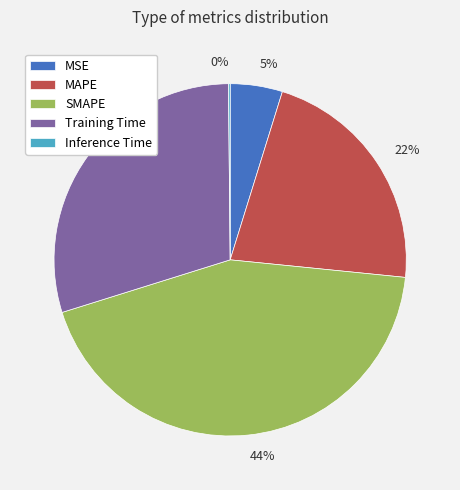

Do 44% and 22% together represent more than half of the pie?

Yes